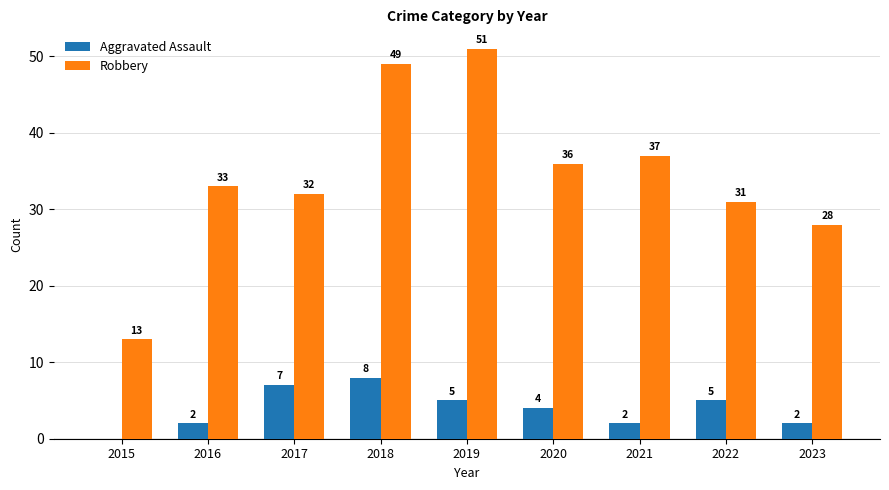

Where is Aggravated Assault nearest to the value 4?

2020